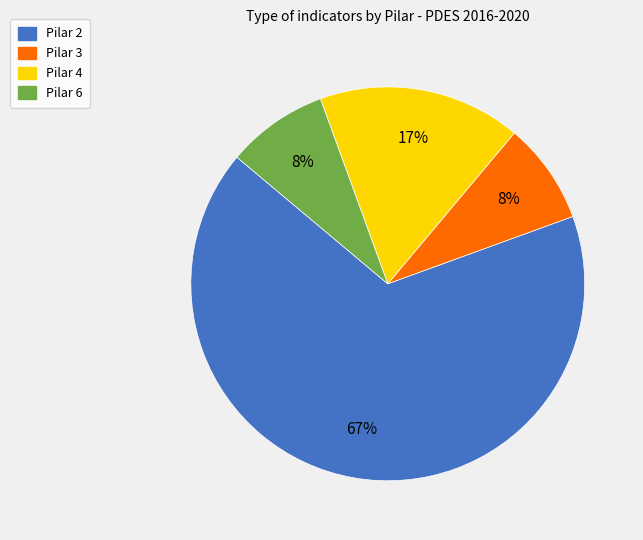

Combined, do Pilar 6 and Pilar 3 account for over 50%?

No